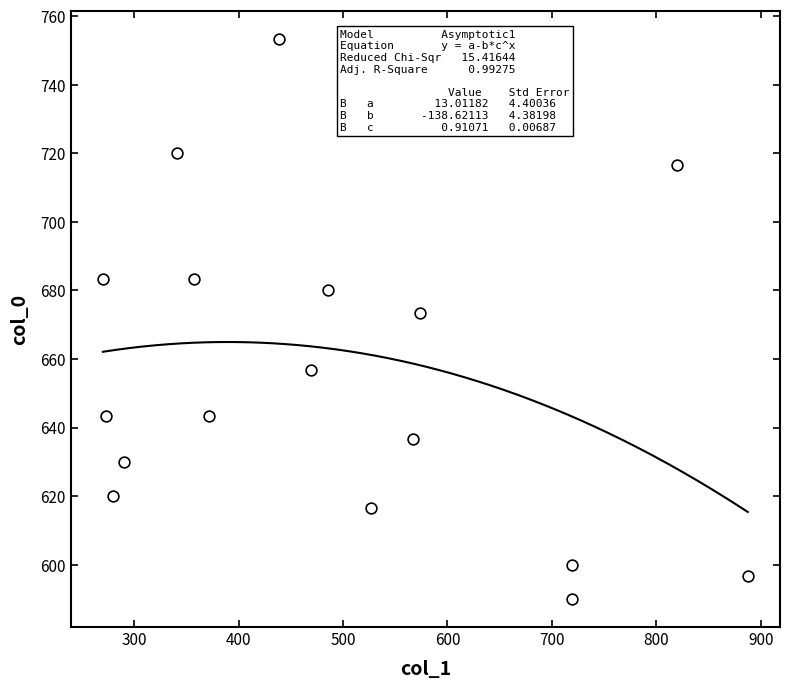

What is the range of Y values (max minus min)?

163.3